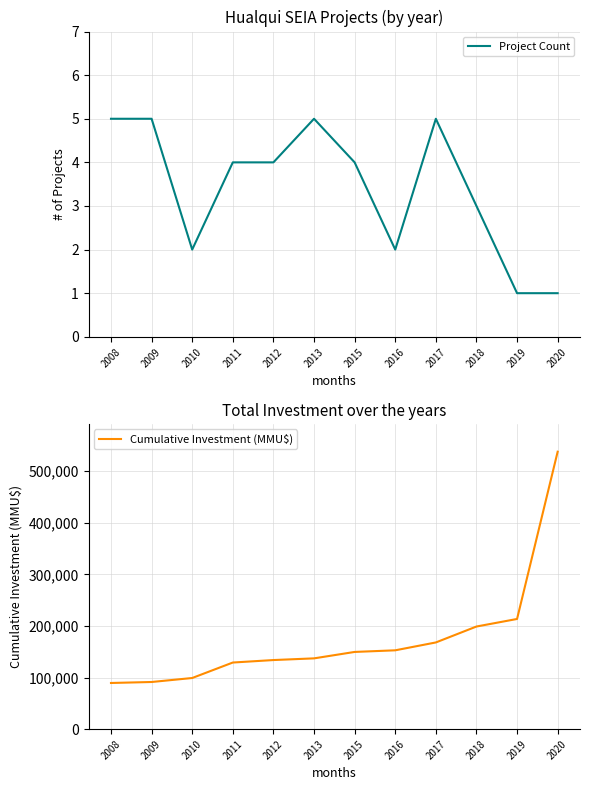

At which category does the chart reach its peak across all series?

2020